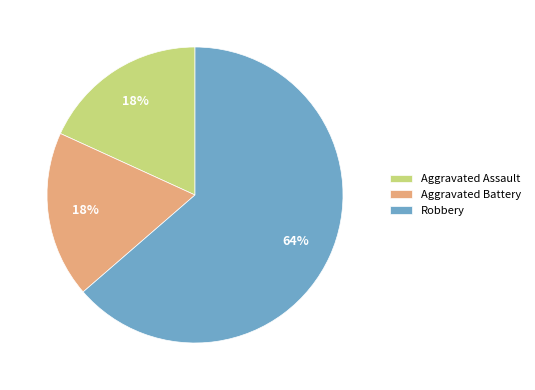

Which has a higher value, Aggravated Assault or Robbery?

Robbery